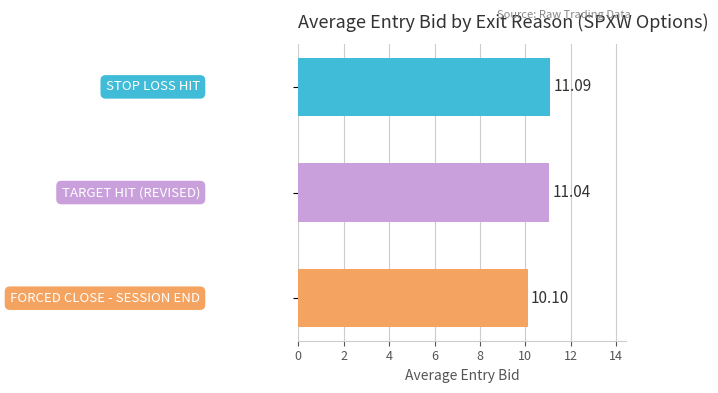

What is the difference between the maximum and minimum values?

1.0